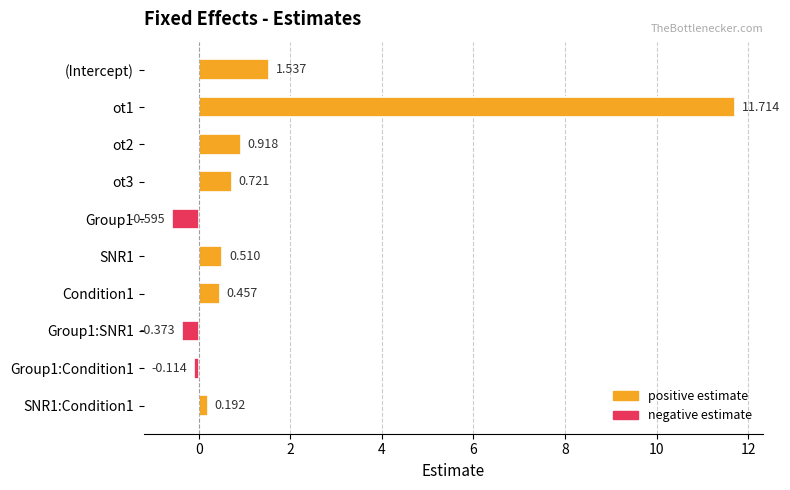

At which label is the value closest to 5?

(Intercept)